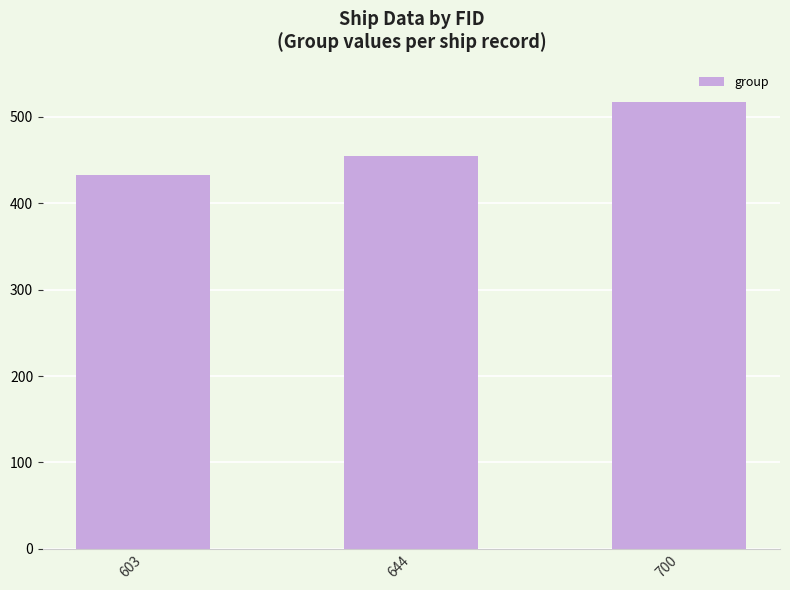

What is the sum of the values at 644 and 603?

887